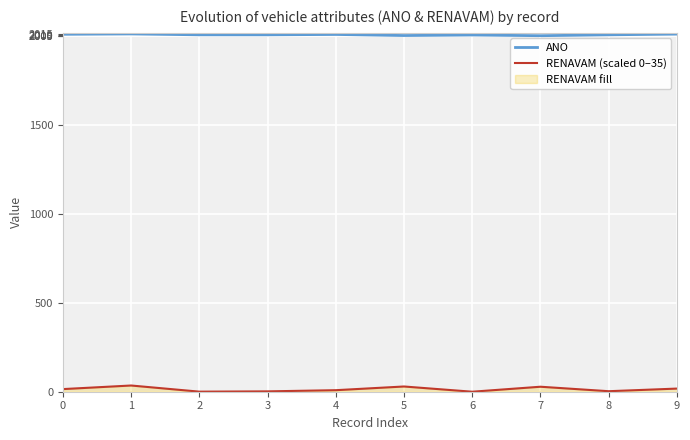

True or false: ANO has more than 1 points higher than both neighbors.

True